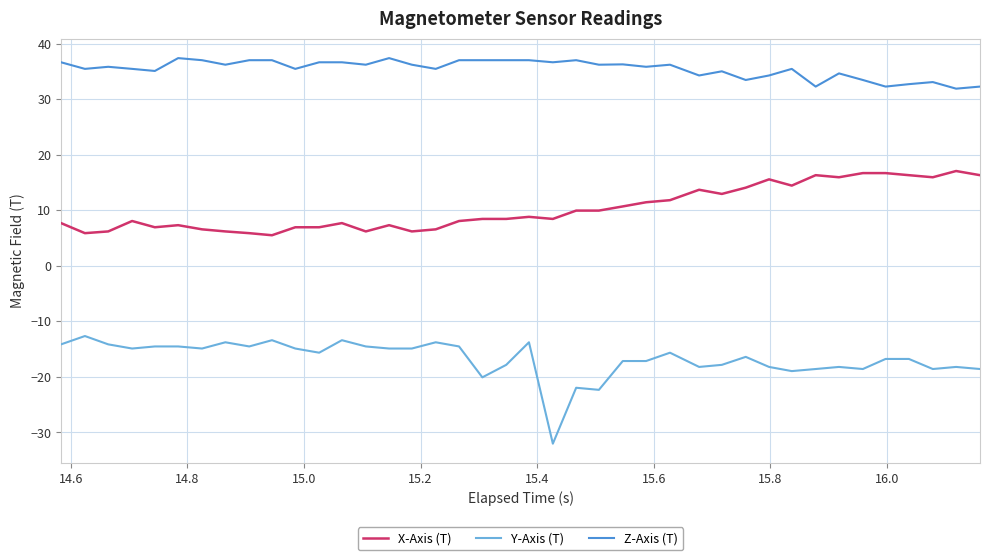

Which series has the widest spread of values?

Y-Axis (T)